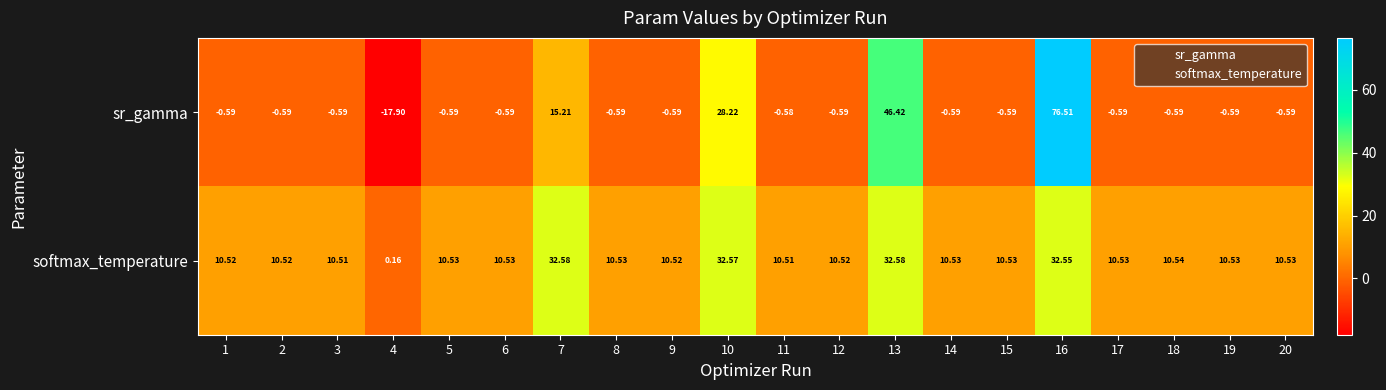

Is the value of sr_gamma at 17 greater than the value of softmax_temperature at 20?

No